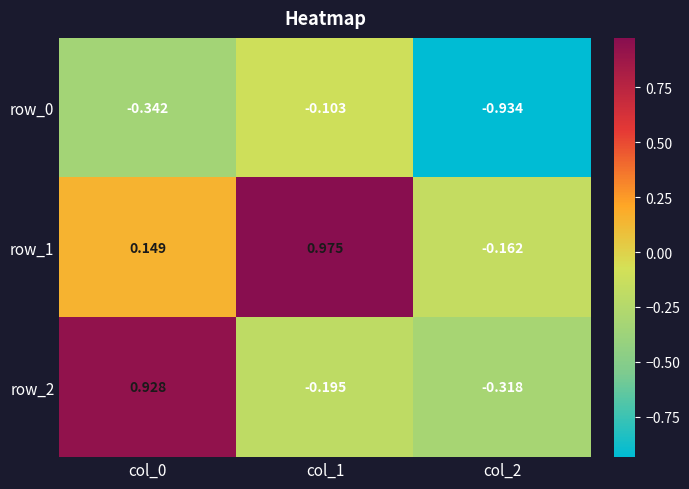

The value of row_1 at col_1 is 1.0. True or false?

True